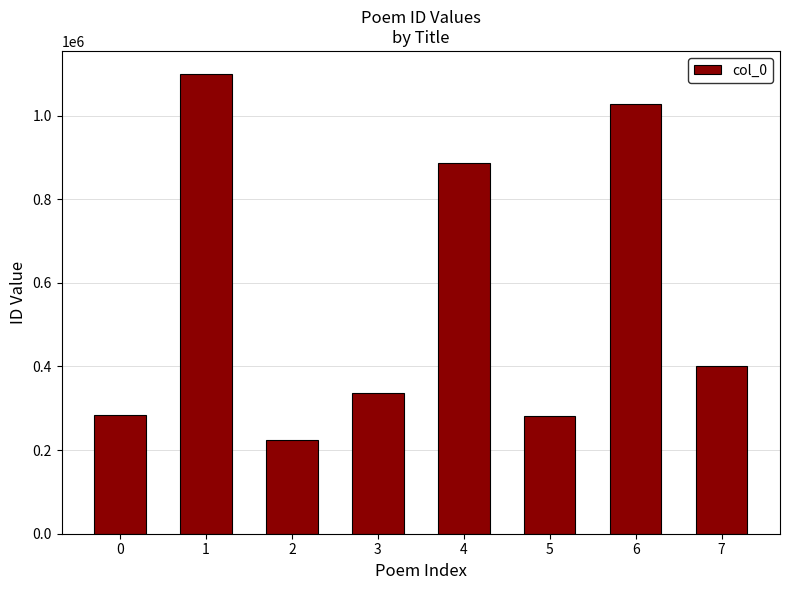

What is the greatest value displayed?

1099734